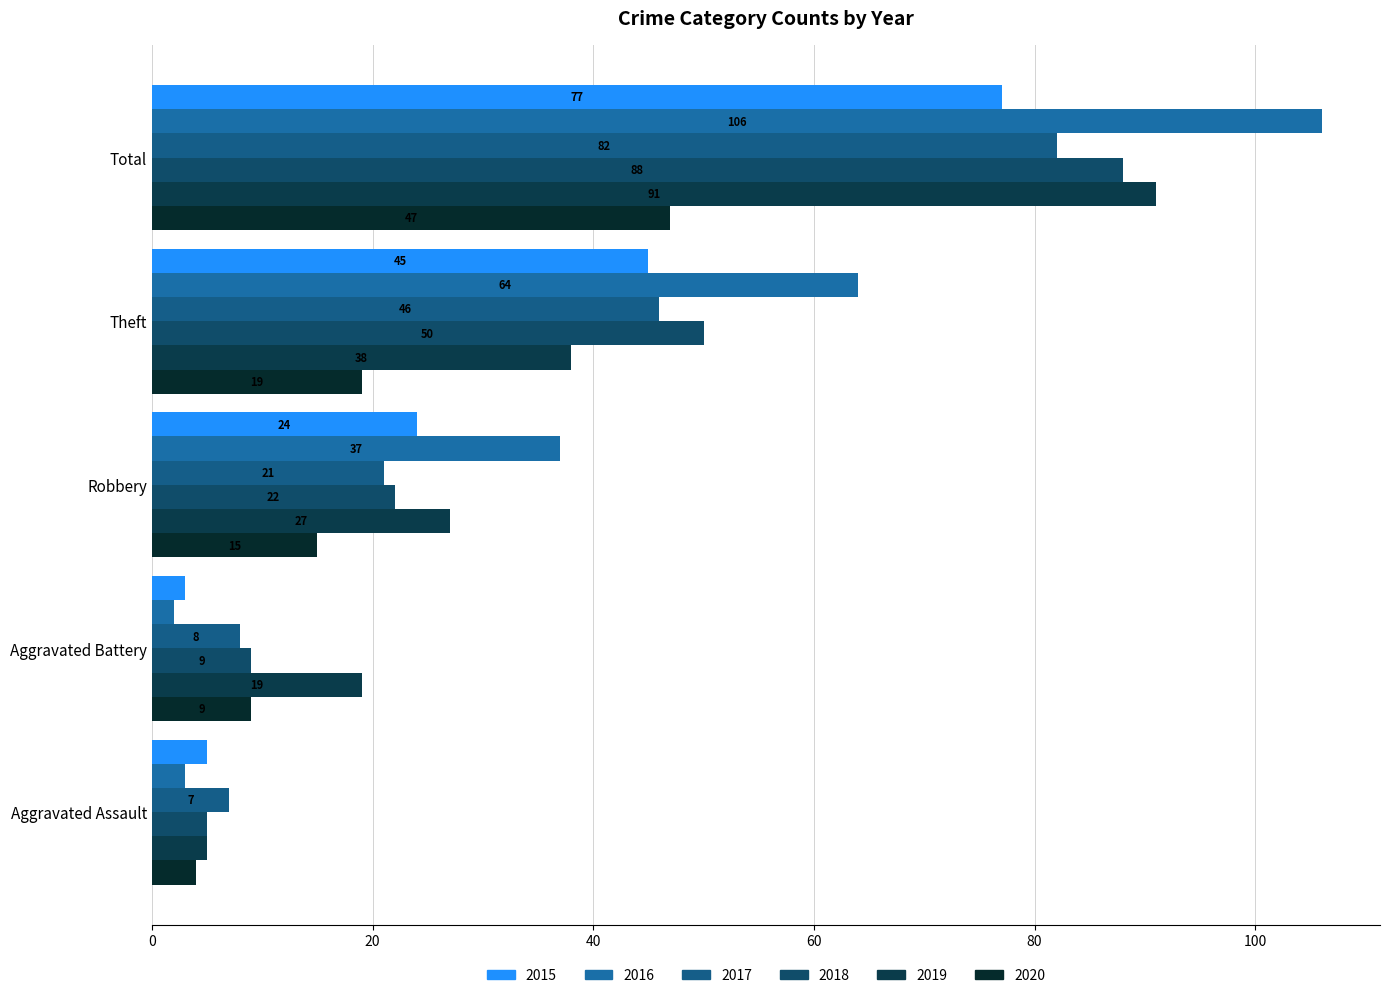

What is the difference between the highest and lowest values at Aggravated Battery?

17